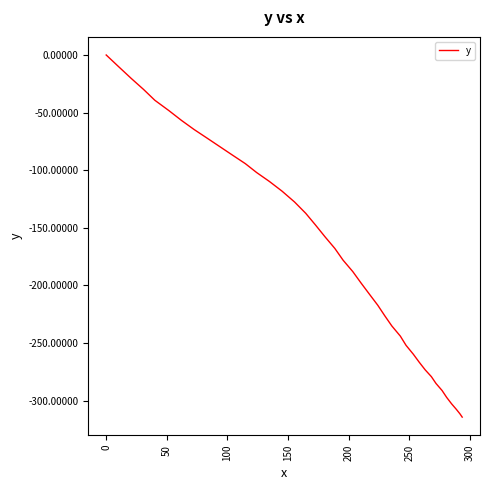

True or false: the data has more than 2 interior local peaks.

False